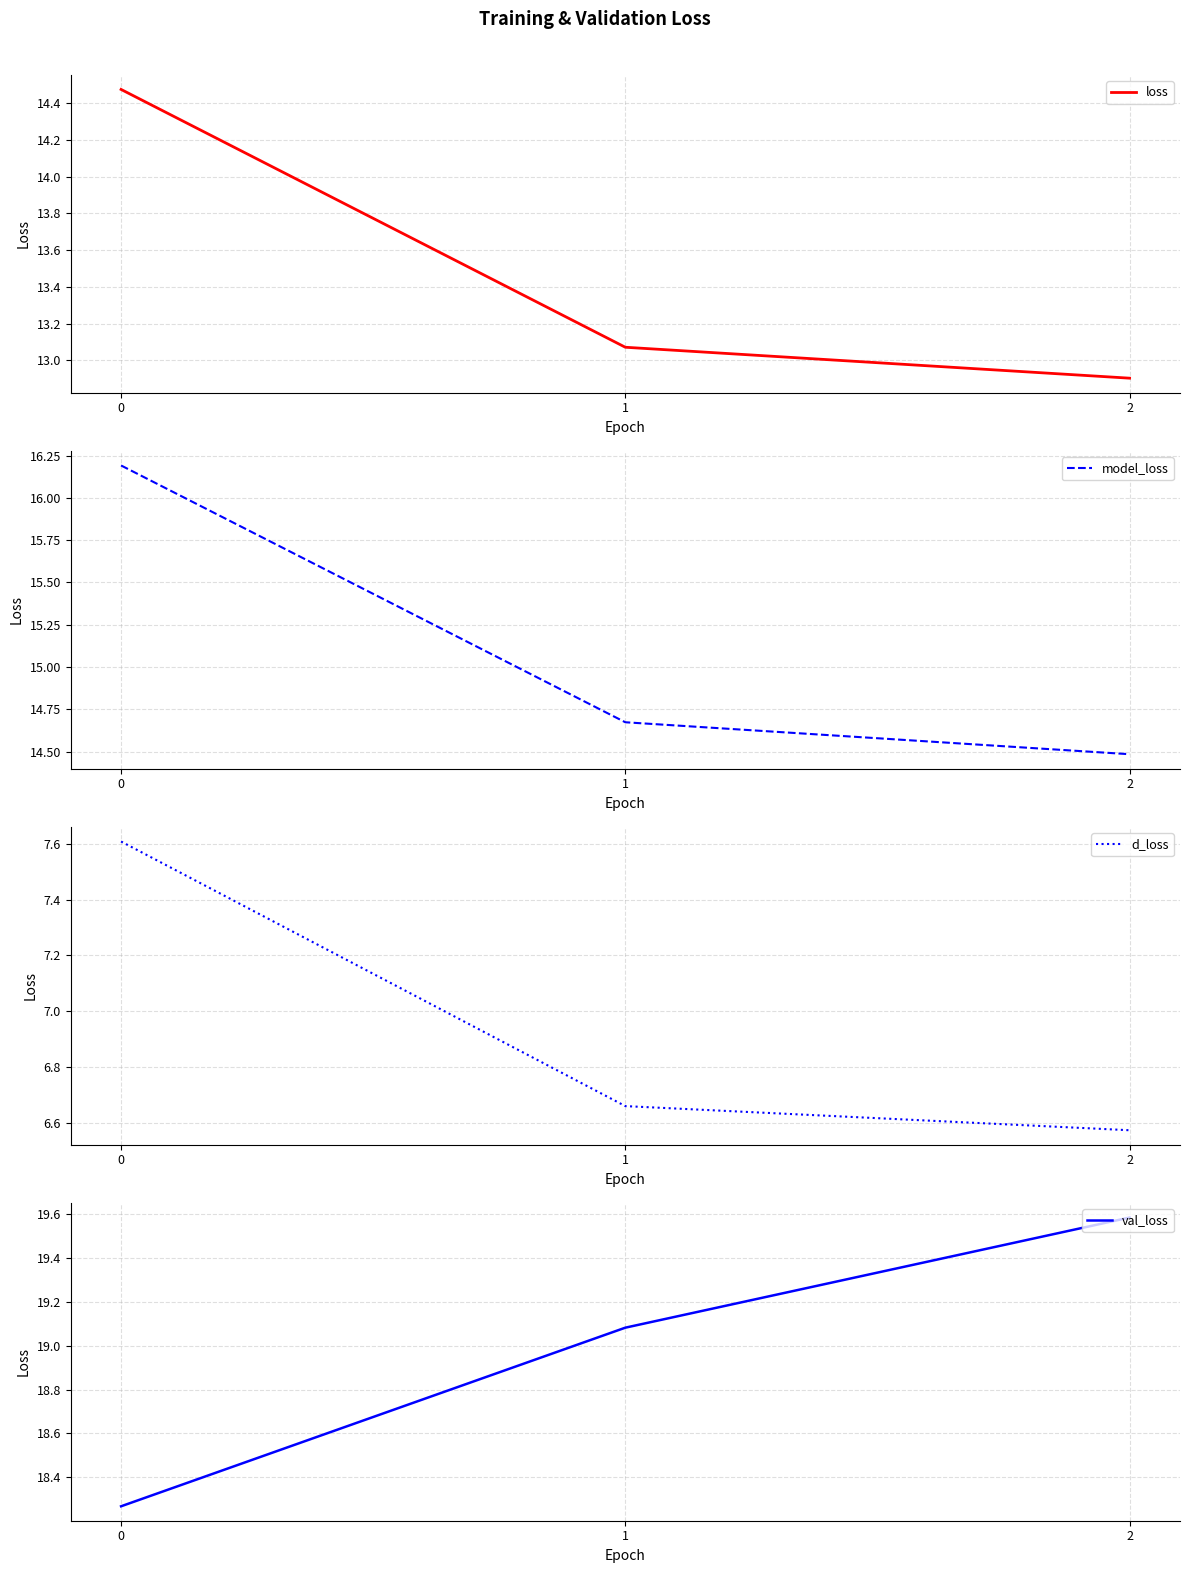

Reading left to right, what are all the values shown in this chart?

loss: 0=14.5	1=13.1	2=12.9
model_loss: 0=16.2	1=14.7	2=14.5
d_loss: 0=7.6	1=6.7	2=6.6
val_loss: 0=18.3	1=19.1	2=19.6